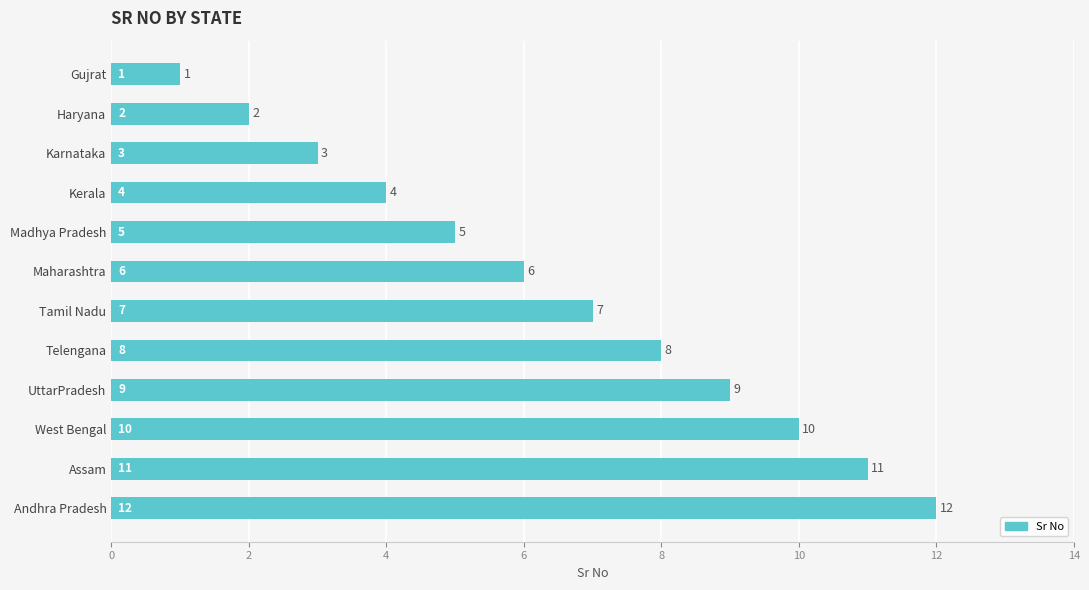

What is the label of the 1st bar from the top?

Gujrat